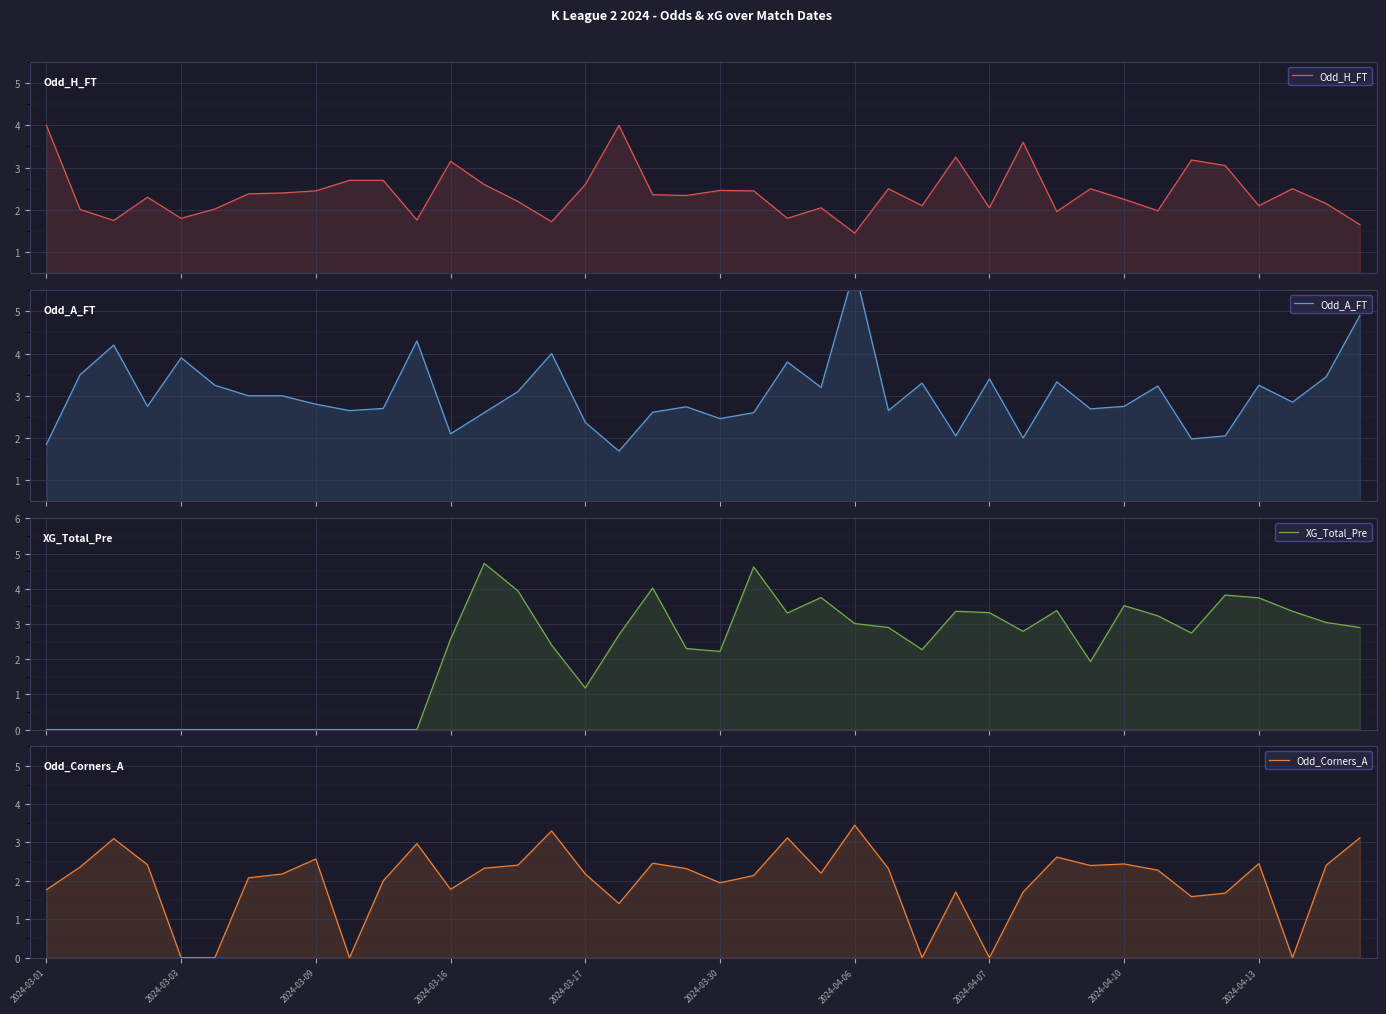

Read the Odd_A_FT value at 2024-03-30.

2.5